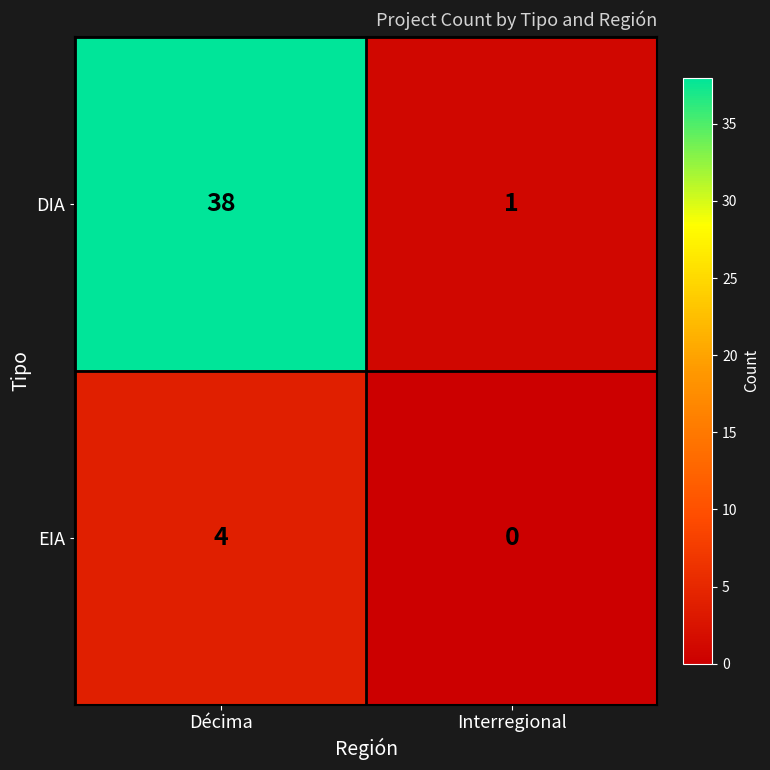

Reading left to right, transcribe all the data shown in this chart.

DIA: Décima=38	Interregional=1
EIA: Décima=4	Interregional=0